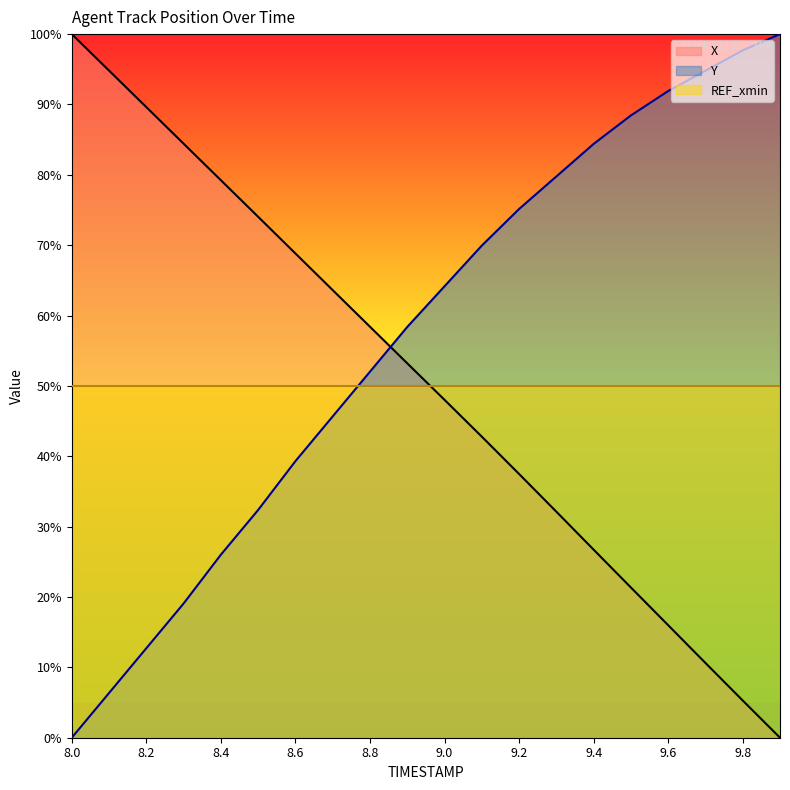

At which label does Y reach its peak?

9.9